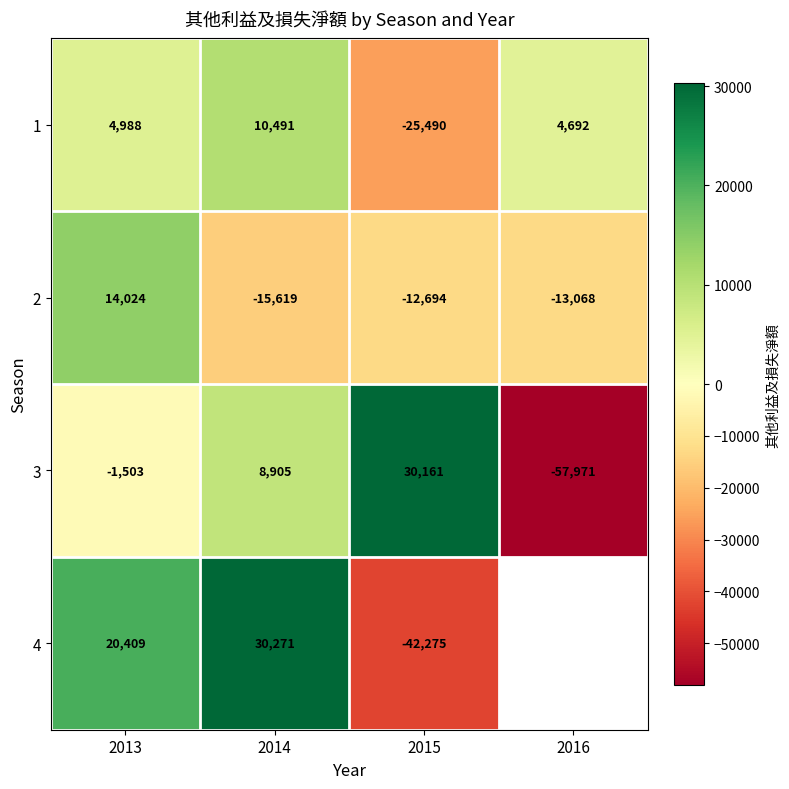

What is the minimum value shown in the chart?

-57971.0